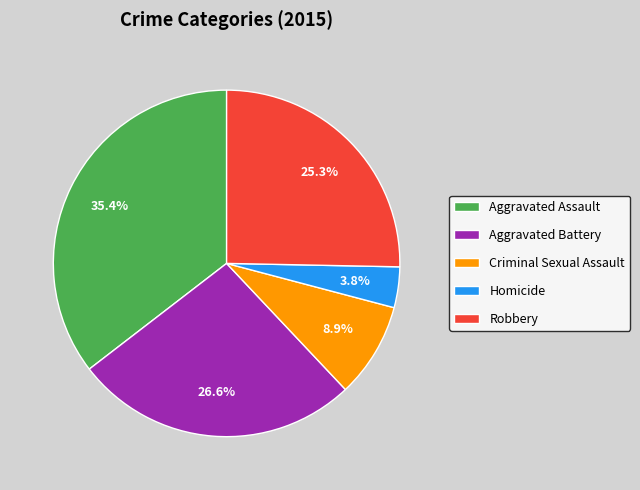

Count the number of slices in the pie.

5